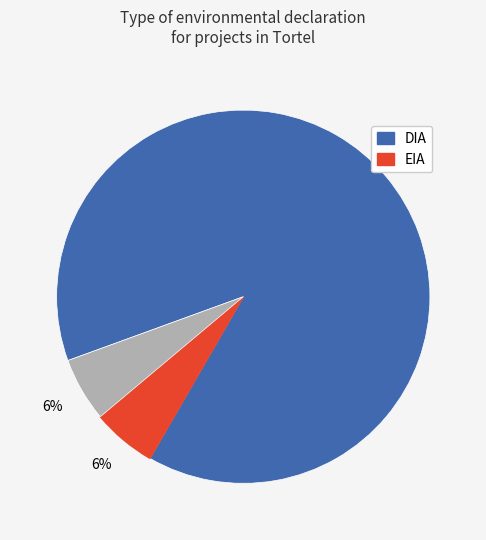

Is there any slice that represents more than half of the pie?

Yes